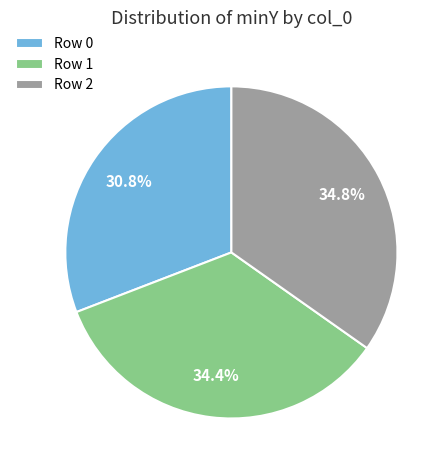

Does Row 1 represent more than half of the total?

No